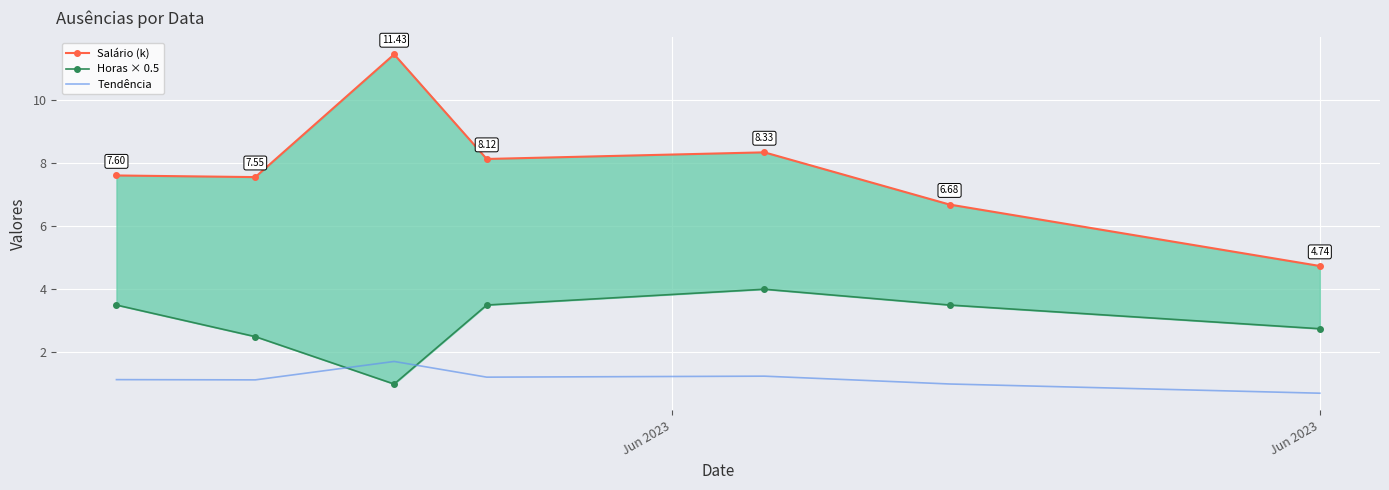

What is the total value across all series at Jun 2023?

12.2